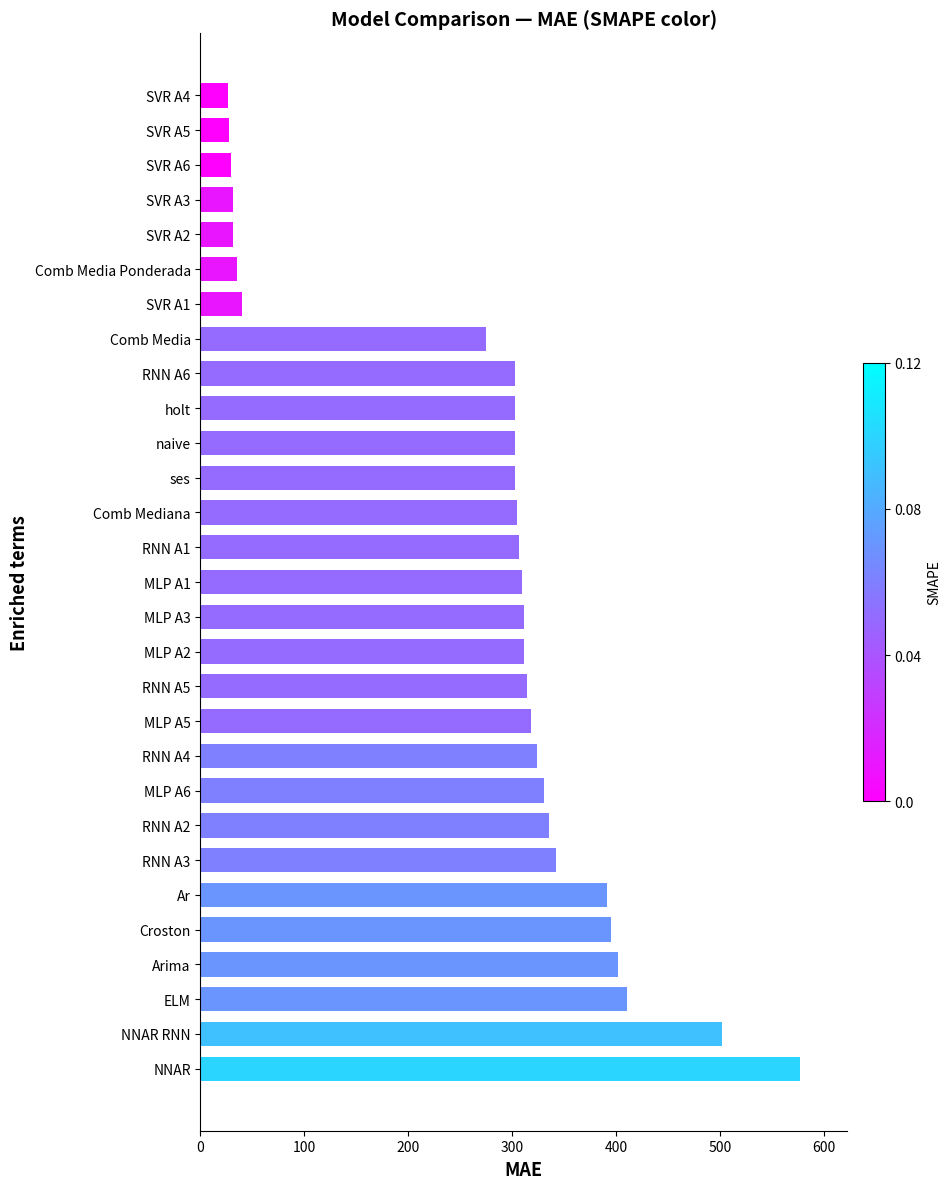

Are the bars grouped side by side (vs. stacked)?

No